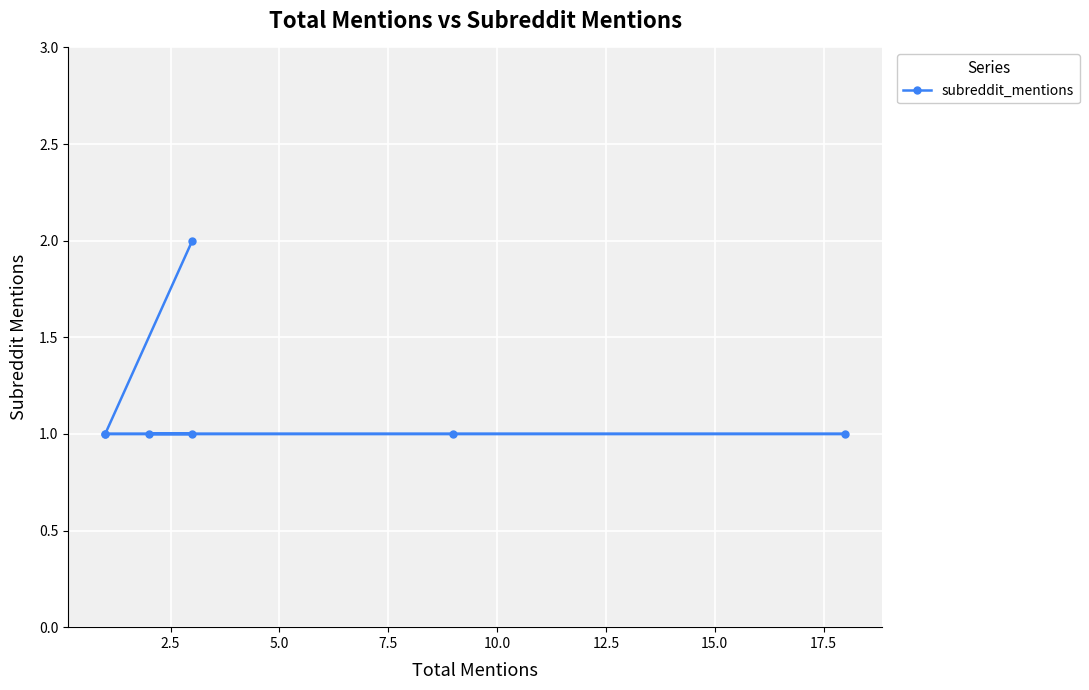

How many values are between 1 and 2?

7